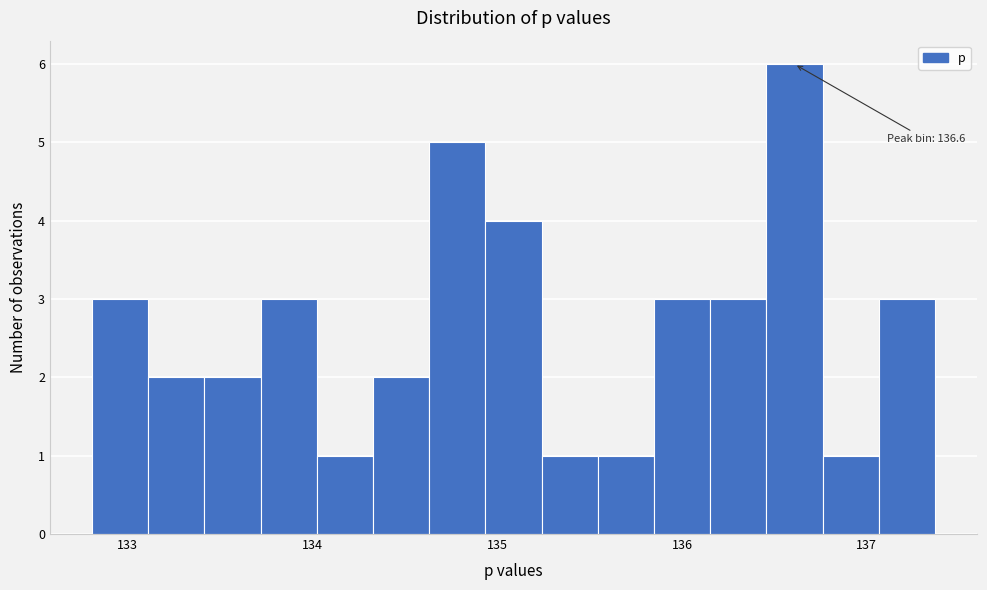

Read against the x-axis, roughly where is the centre of the tallest bar?

136.6